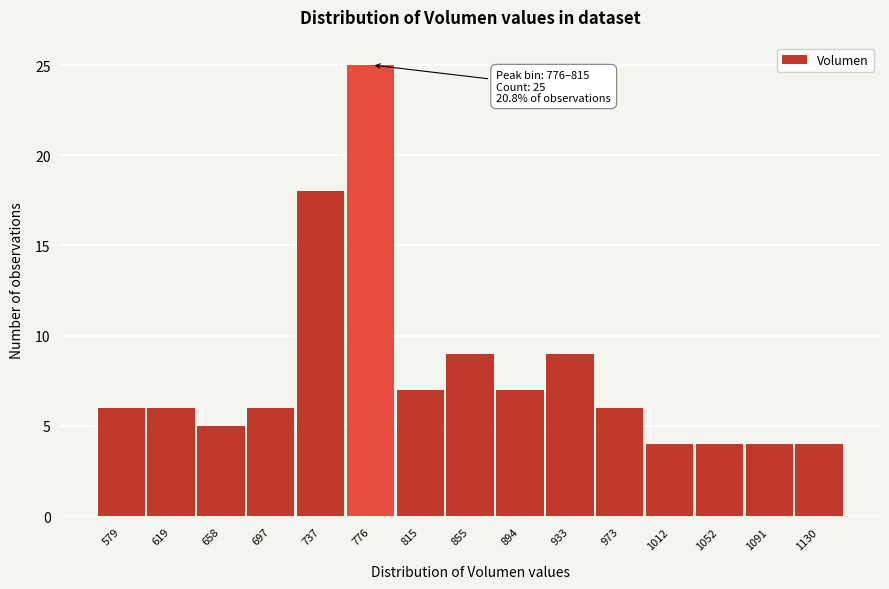

Reading left to right, extract all data points from this chart.

579=6	619=6	658=5	697=6	737=18	776=25	815=7	855=9	894=7	933=9	973=6	1012=4	1052=4	1091=4	1130=4